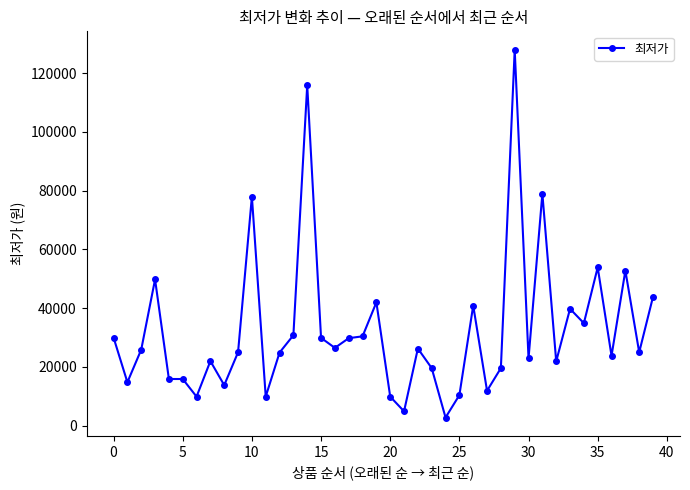

How many data points are less than 25900?

20